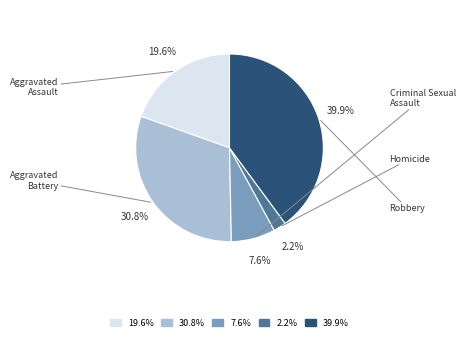

What portion of the pie excludes Criminal Sexual Assault?

92.4%